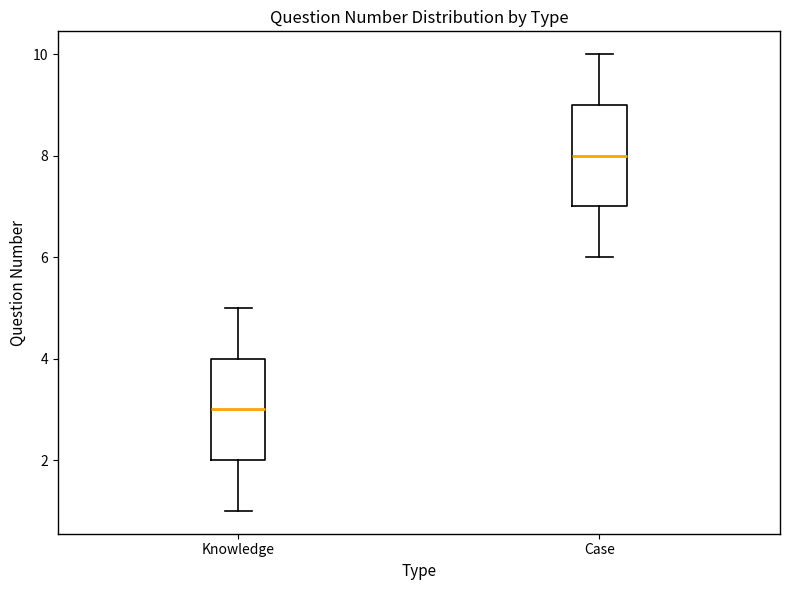

Which box's median line is the highest?

Case